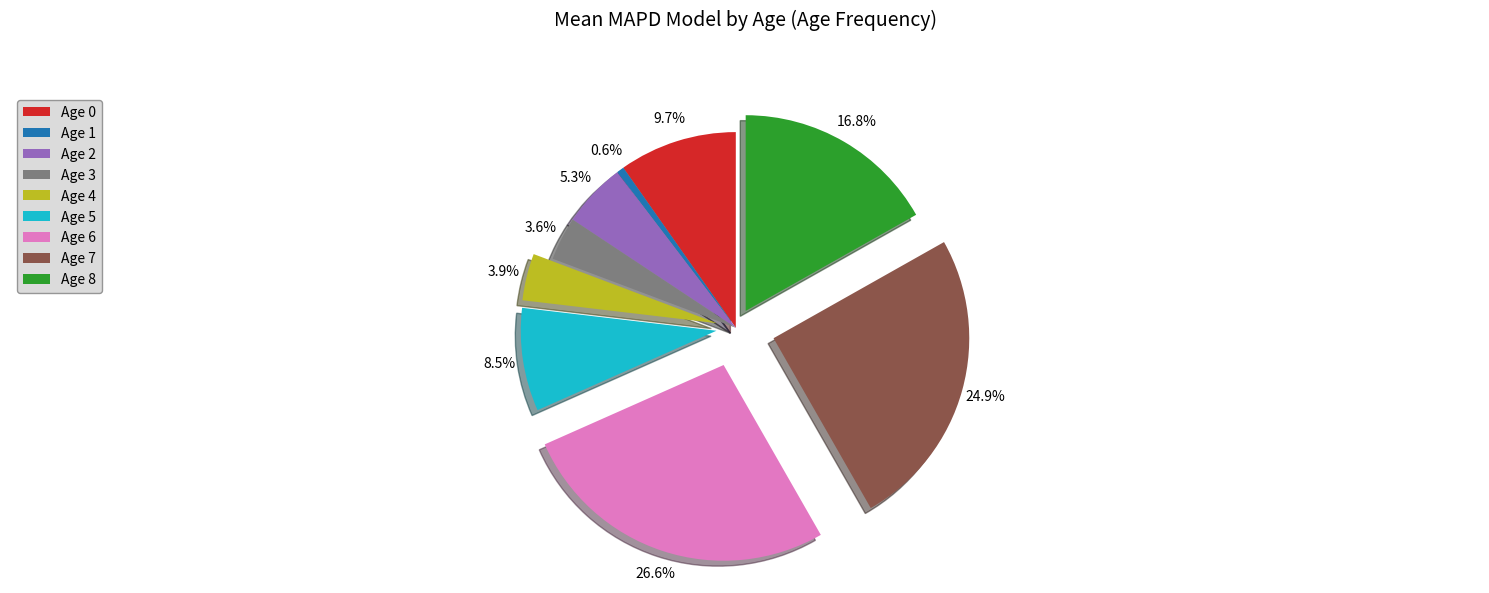

Between Age 2 and Age 4, which is larger?

Age 2